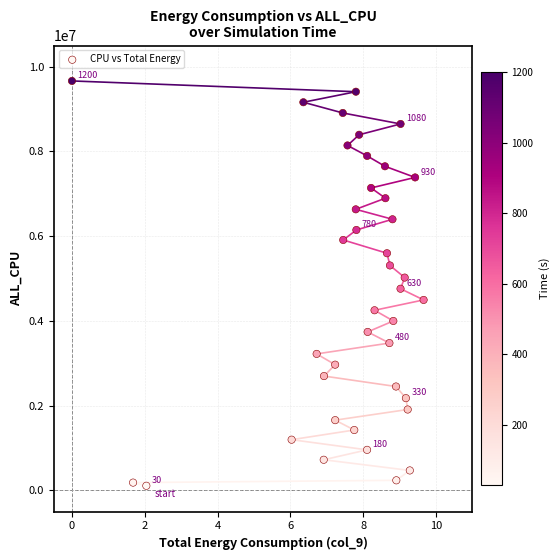

What is the range of Y values (max minus min)?

9555592